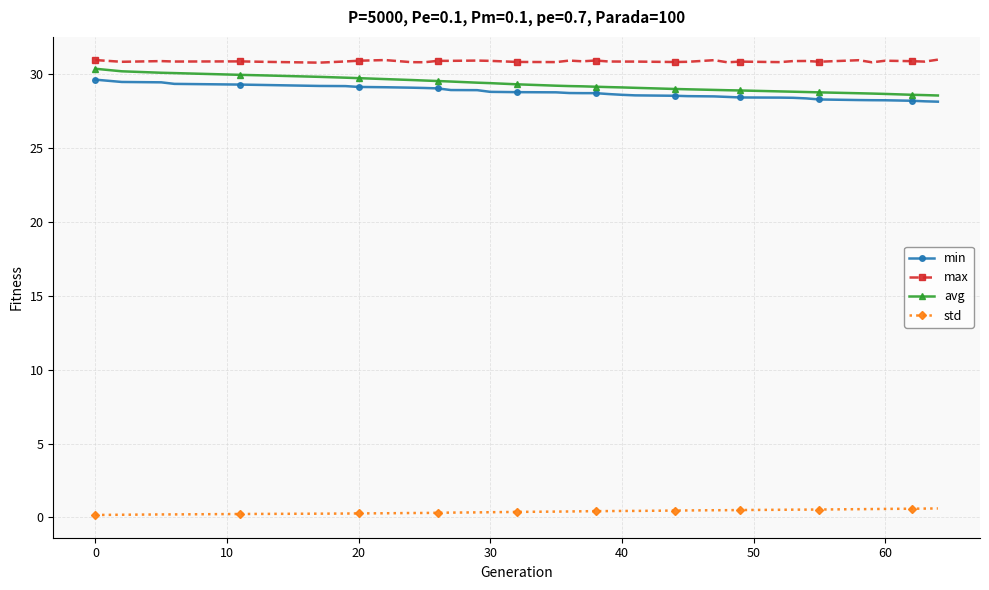

What is the maximum value shown in the chart?

31.0